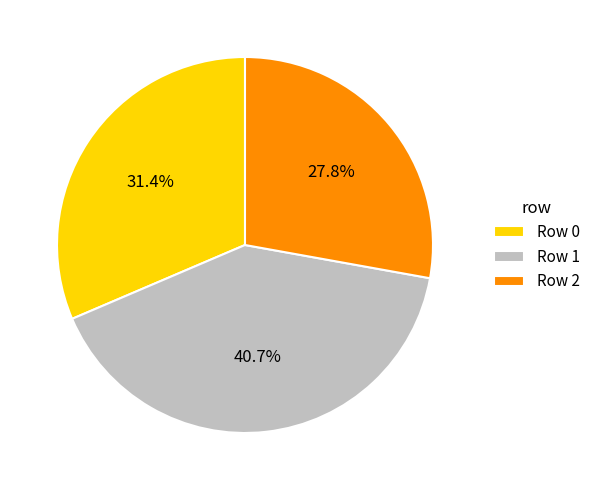

Rank the categories by value from highest to lowest.

Row 1, Row 0, Row 2